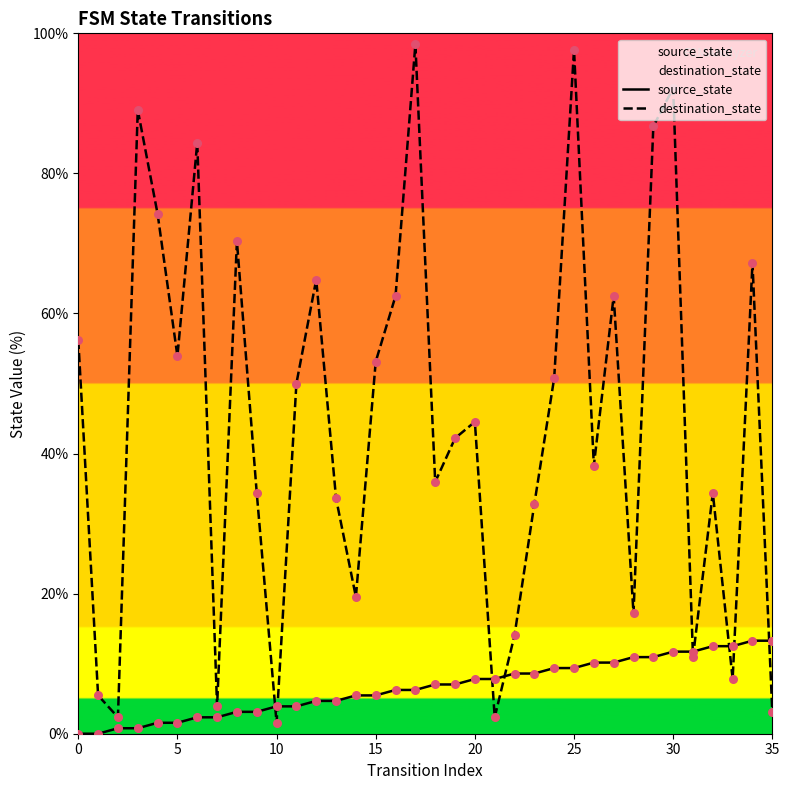

Which series reaches the minimum Y coordinate?

source_state